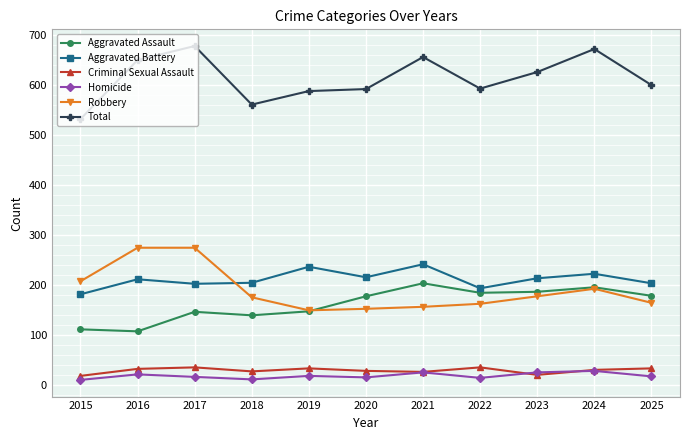

Which category has the lowest value in the Total series?

2015